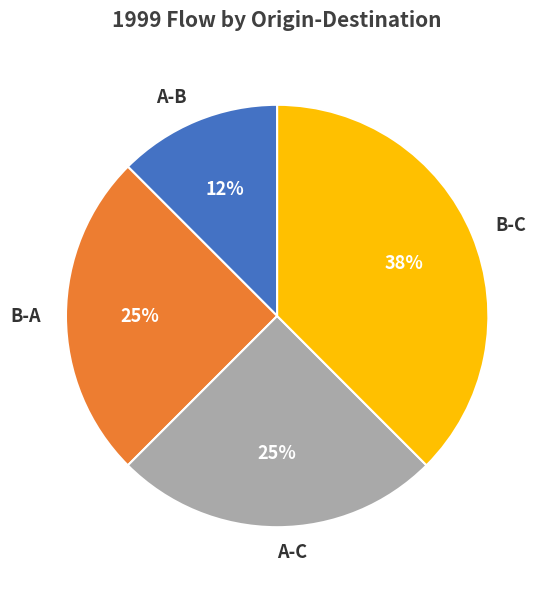

Count the number of slices in the pie.

4